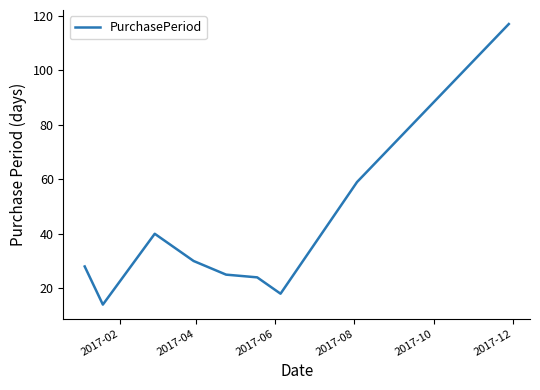

Count the number of data series in this chart.

1